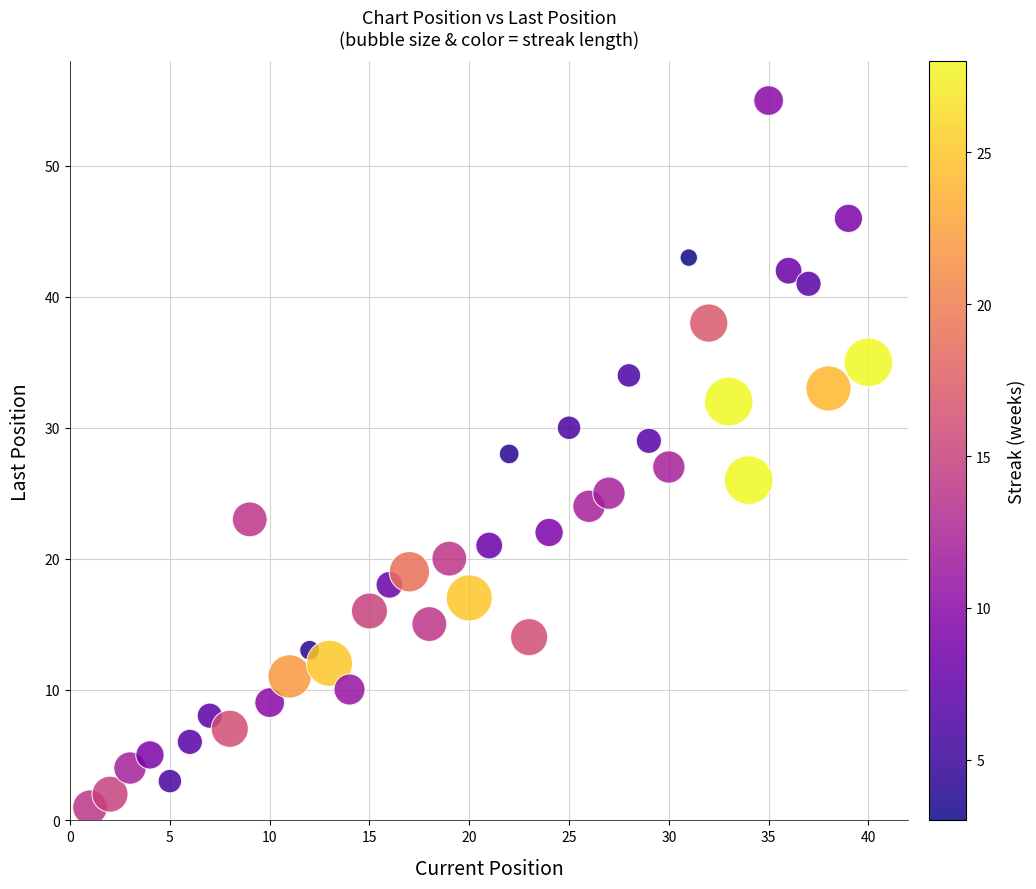

What is the range of X values (max minus min)?

39